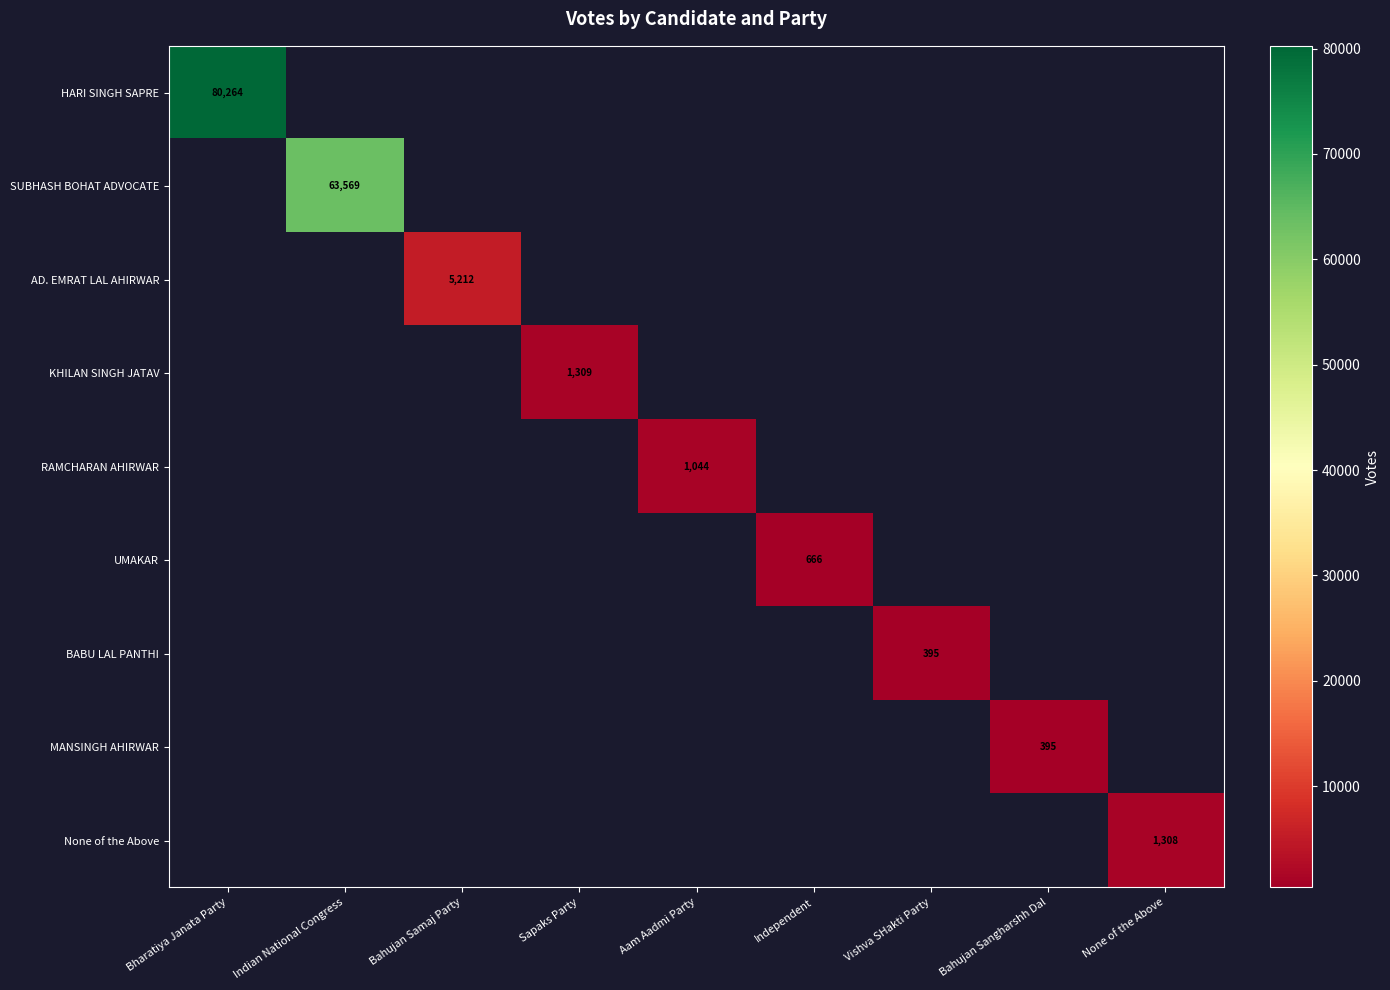

Is it true that SUBHASH BOHAT ADVOCATE equals 106546 at Indian National Congress?

False